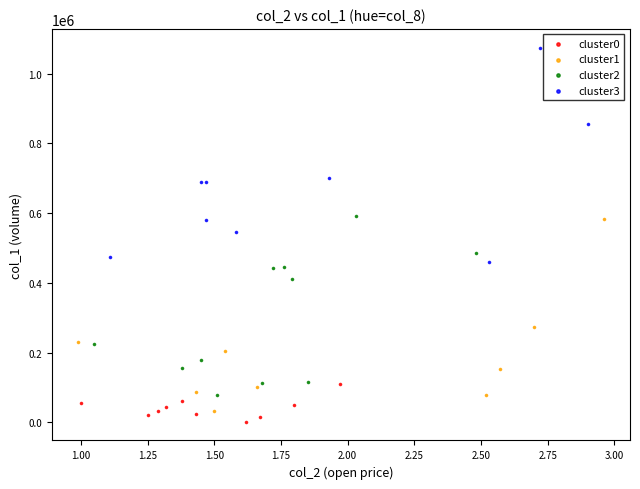

Which series has the largest Y range (max minus min)?

cluster3